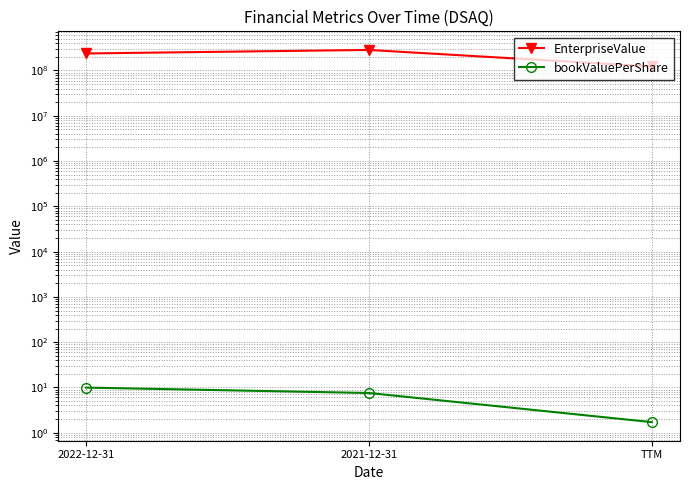

Is this an area chart (filled region under the line)?

No